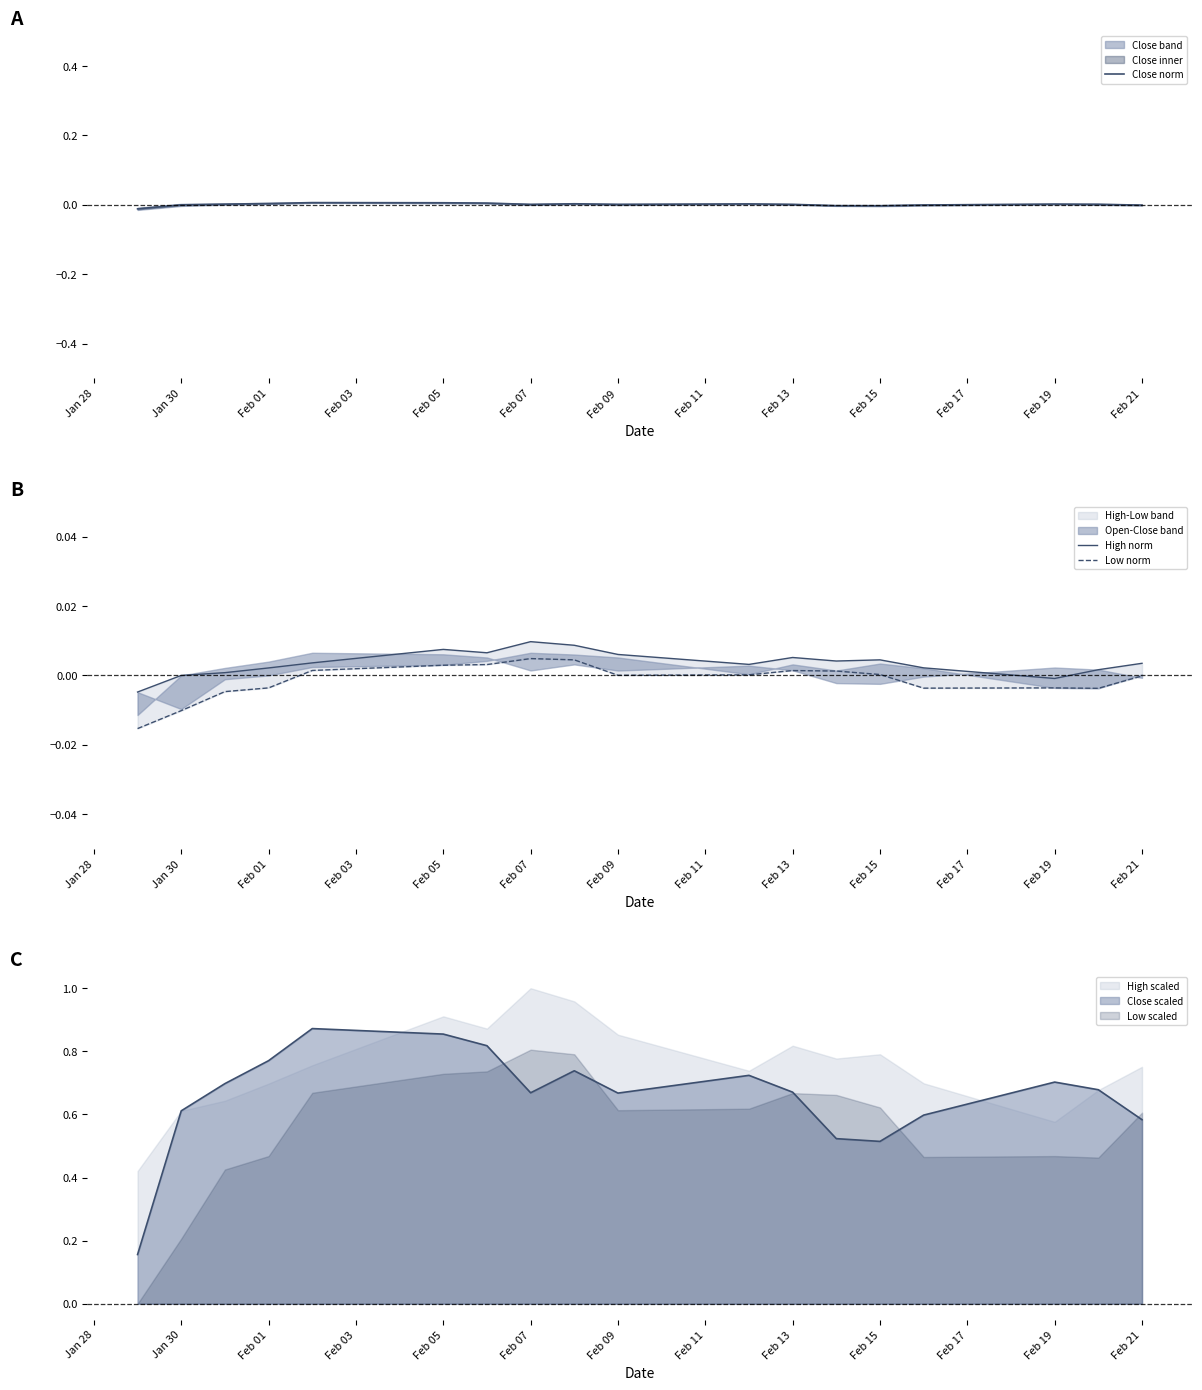

How many lines are shown in the chart?

3